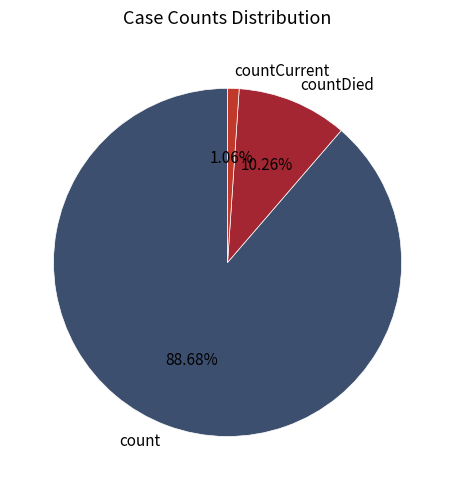

Which category has the smallest portion of the pie?

countCurrent